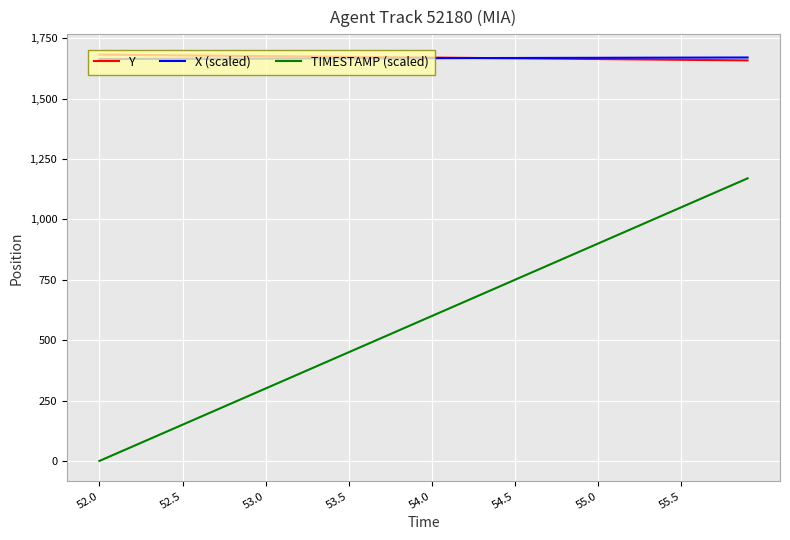

True or false: X (scaled) and TIMESTAMP (scaled) intersect in this chart.

False